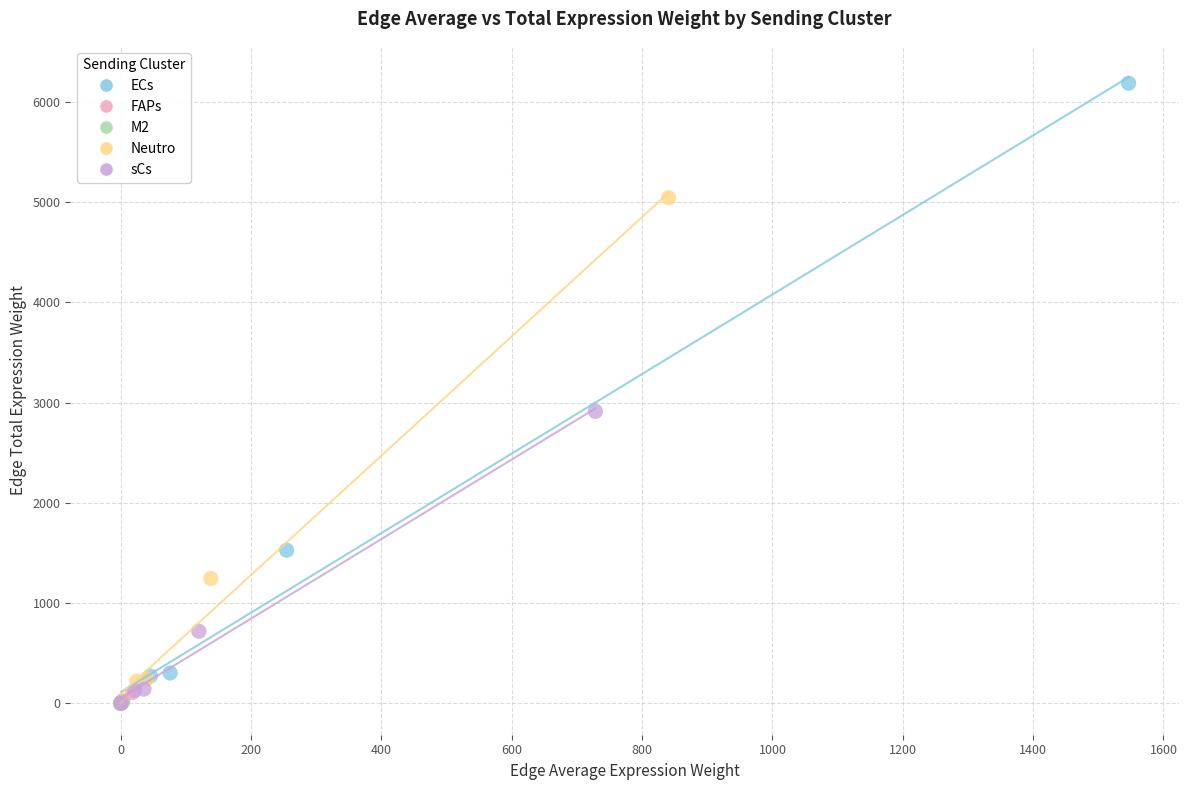

Which series reaches the maximum Y coordinate?

ECs